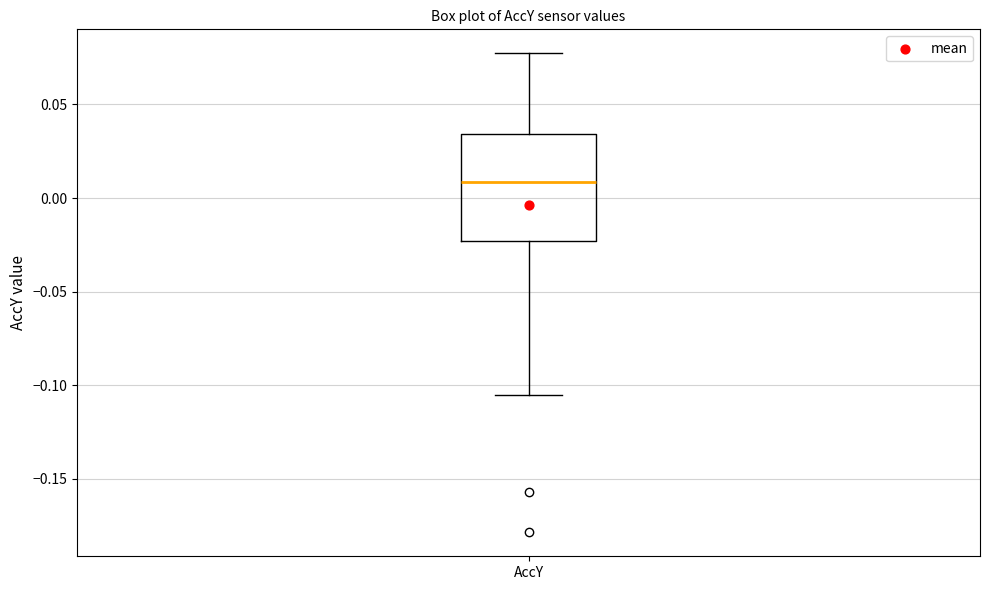

Where is the upper edge of the box for AccY on the y-axis? The values are not printed on the chart, so give them approximately, as read against the axis.

0.035